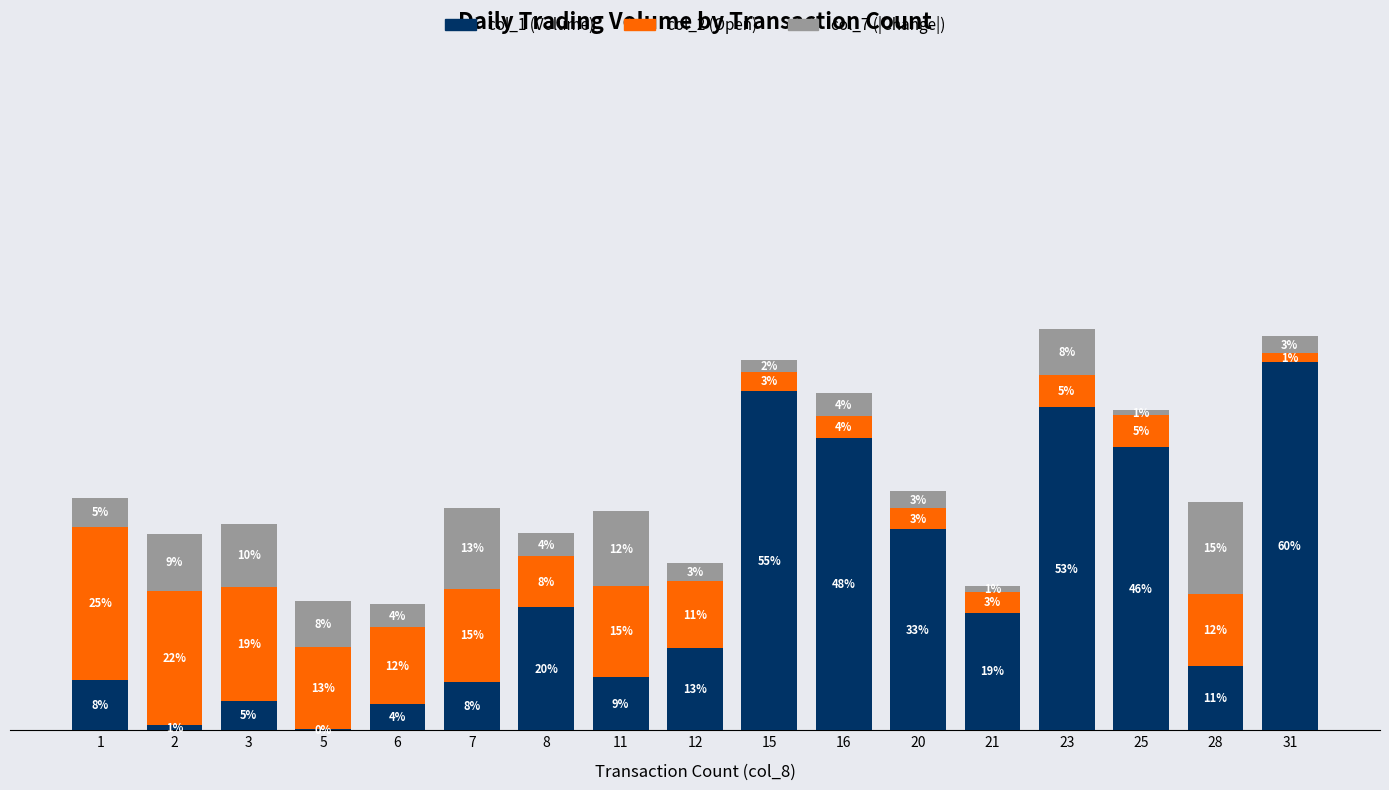

Does the chart contain stacked bars?

Yes